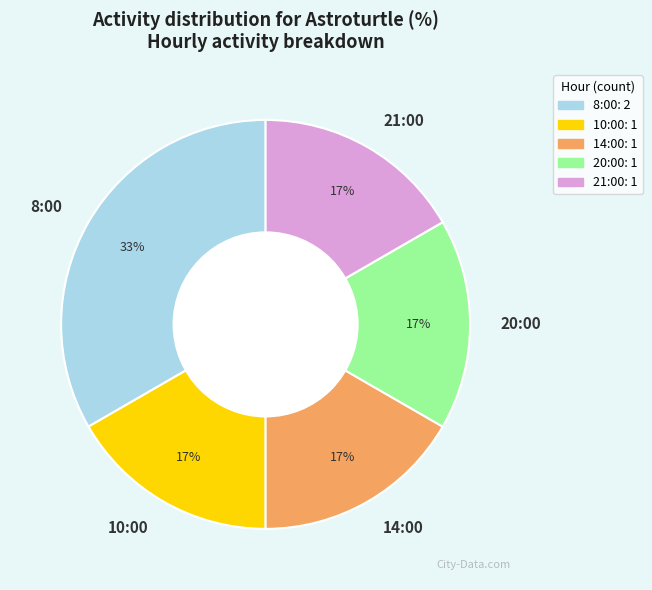

Which category has the biggest portion of the pie?

8:00